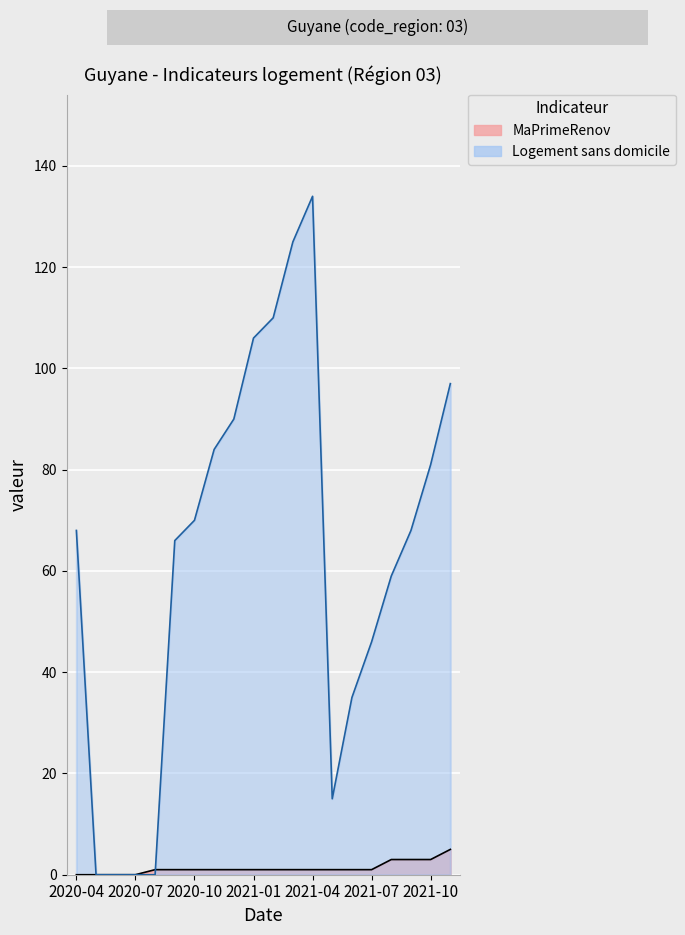

Rank the series at 2021-11 from highest to lowest value.

Logement sans domicile, MaPrimeRenov